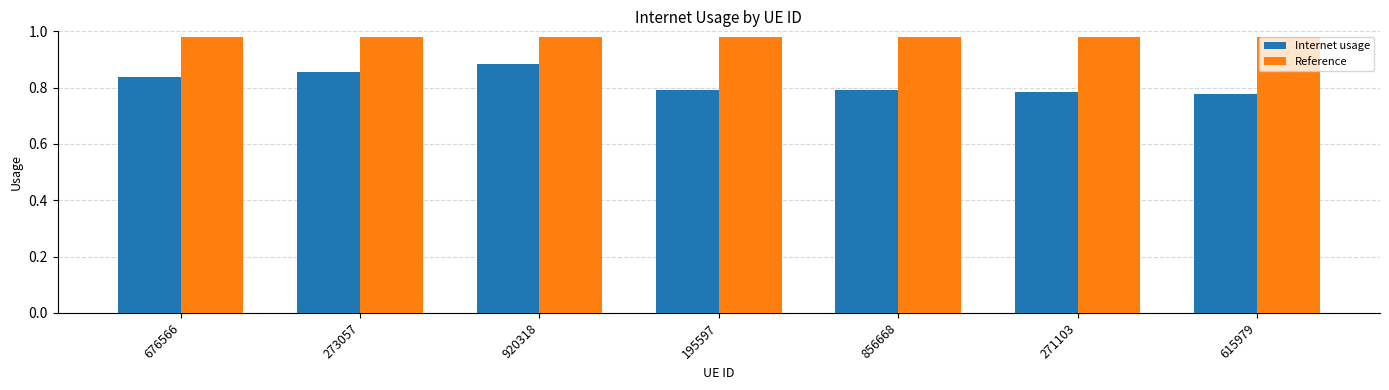

Is it true that Internet usage equals 1.2 at 920318?

False